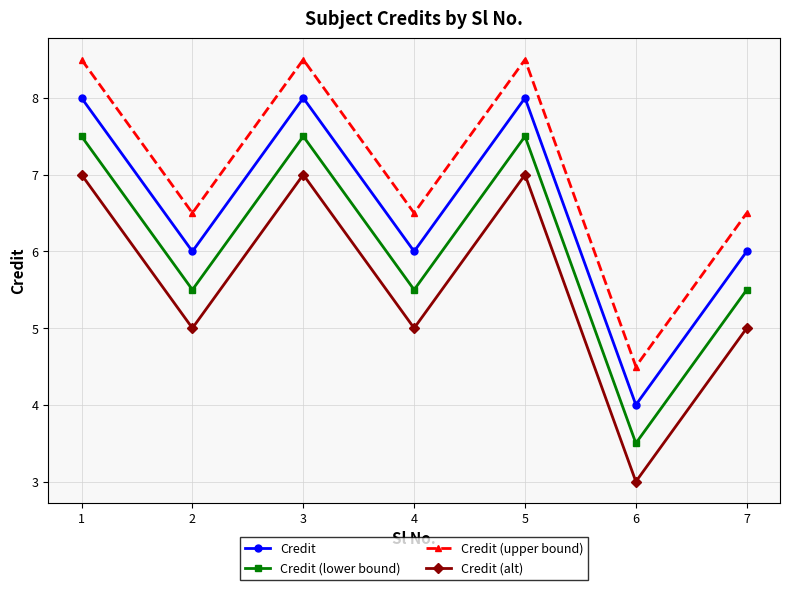

Is the value of Credit (upper bound) at 6 greater than the value of Credit (alt) at 5?

No